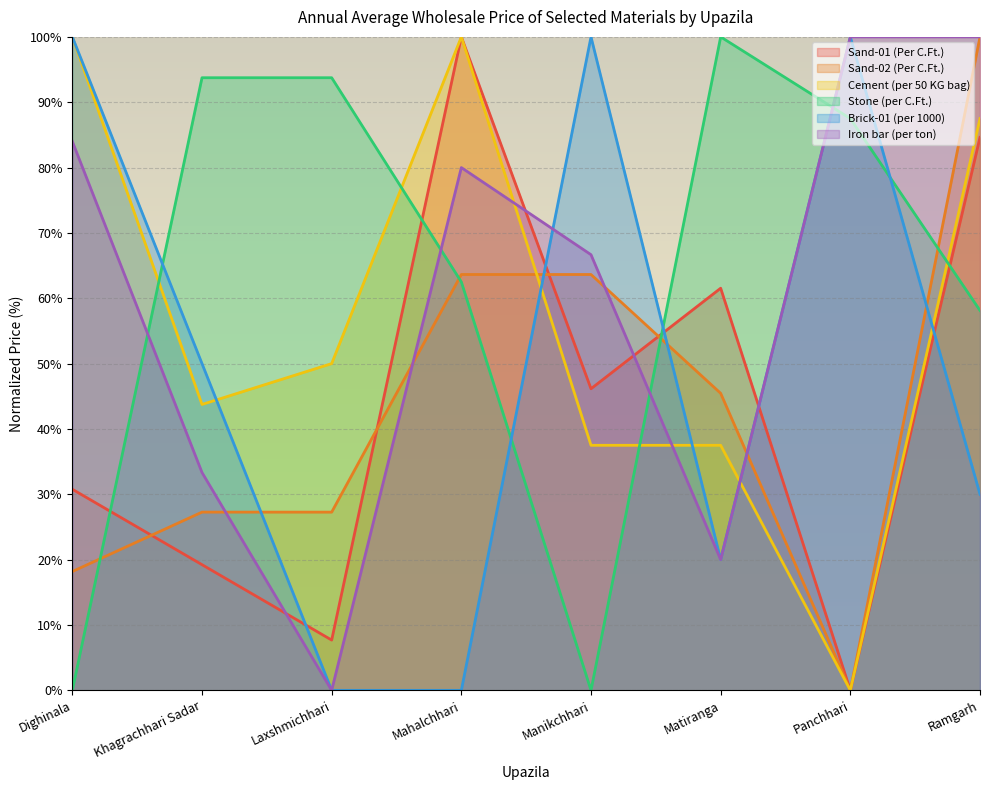

List the labels in order of Cement (per 50 KG bag) value, smallest first.

Panchhari, Manikchhari, Matiranga, Khagrachhari Sadar, Laxshmichhari, Ramgarh, Dighinala, Mahalchhari